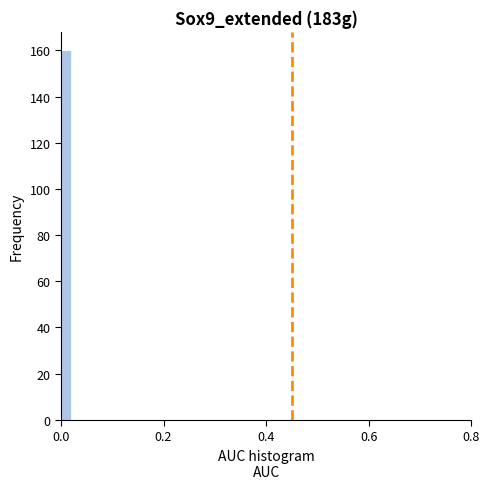

Read against the x-axis, roughly where is the centre of the tallest bar?

0.02